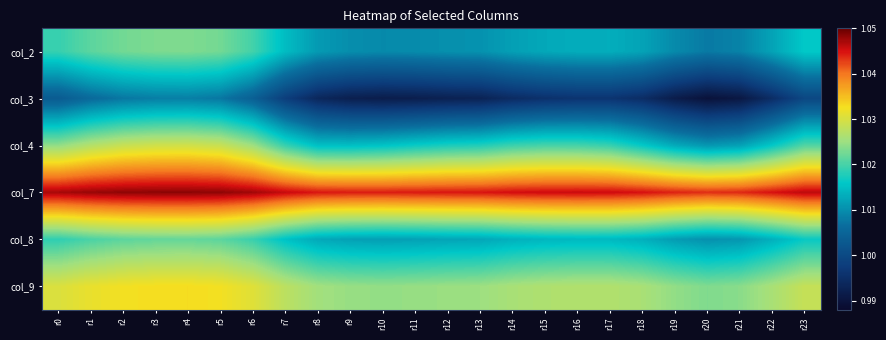

What is the spread (max minus min) of values at r18?

0.1